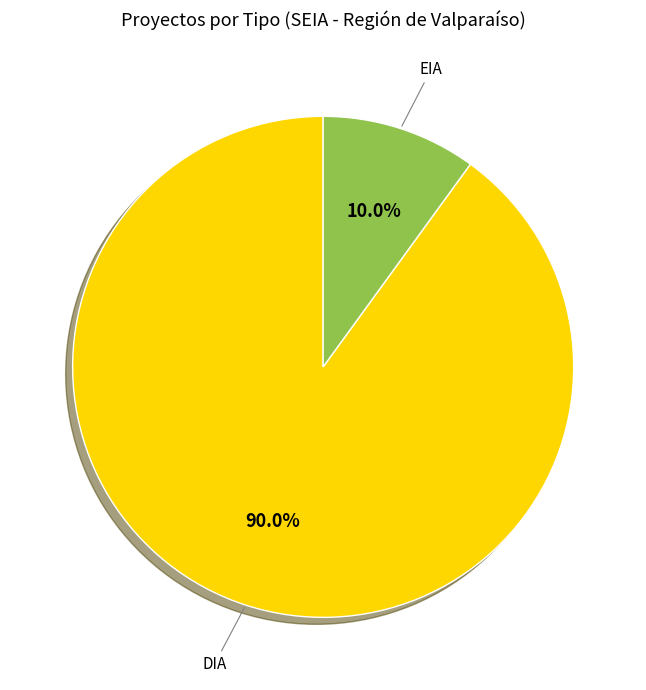

Does any single category account for the majority?

Yes